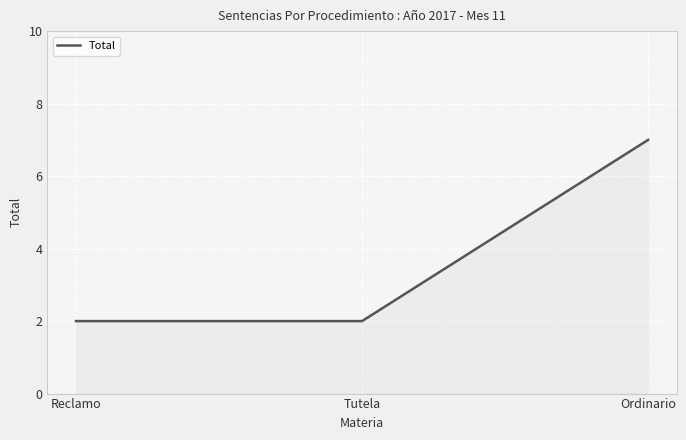

Which category has the highest value across all series?

Ordinario